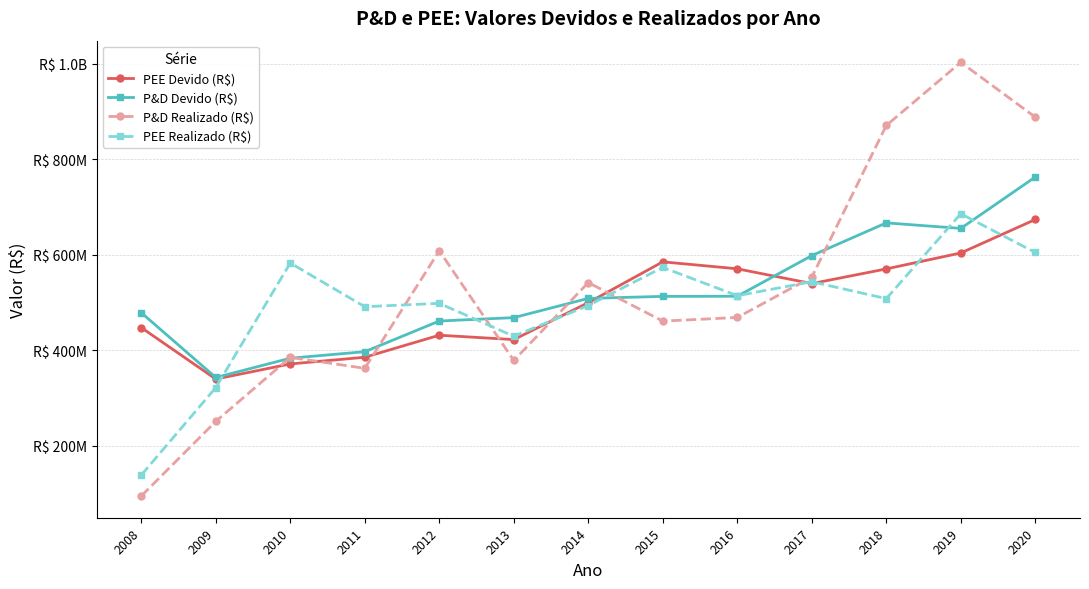

Is this an area chart (filled region under the line)?

No